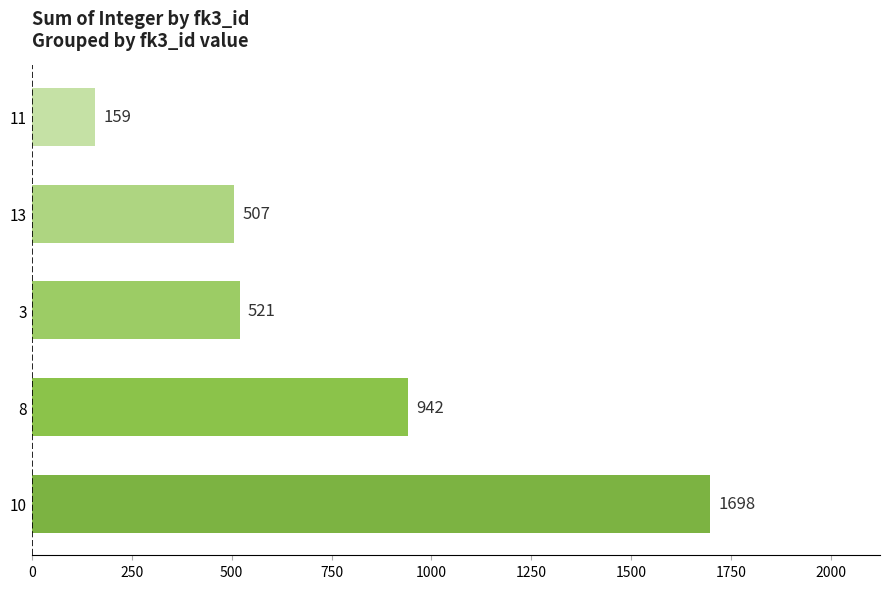

Is it true that the value at 13 is 301?

False